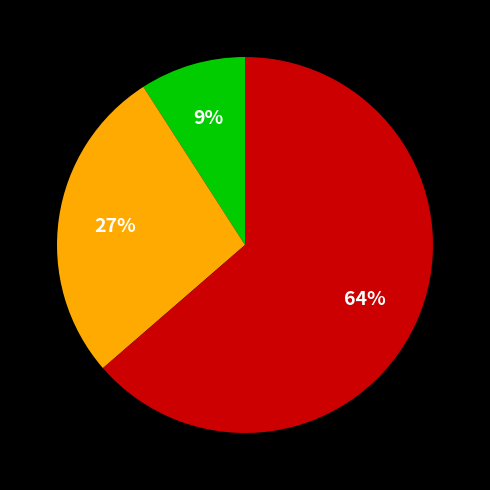

To the nearest percent, what is the average slice percentage?

33%